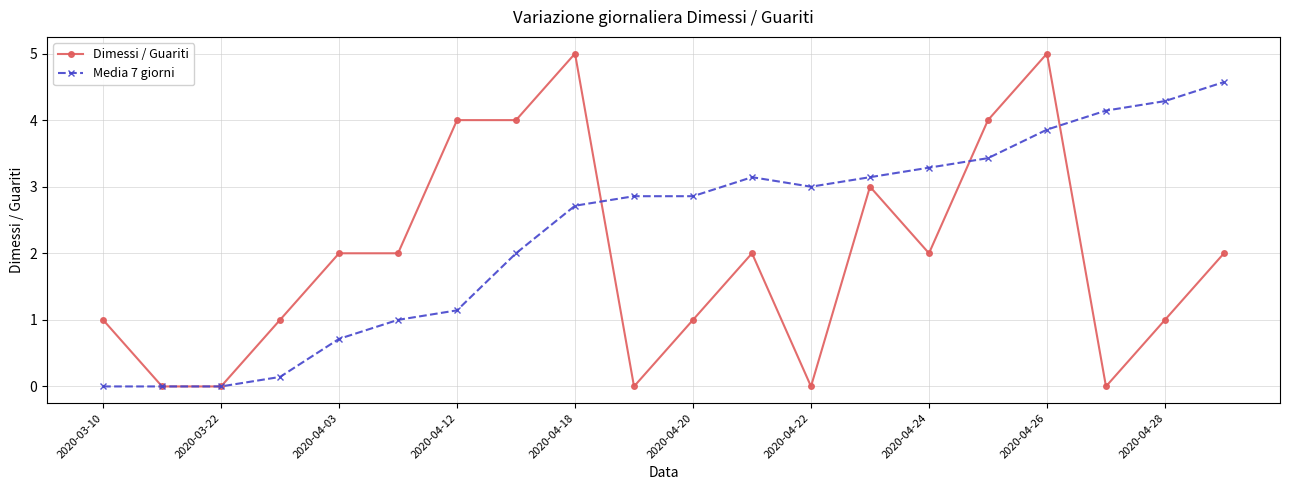

Is this an area chart (filled region under the line)?

No